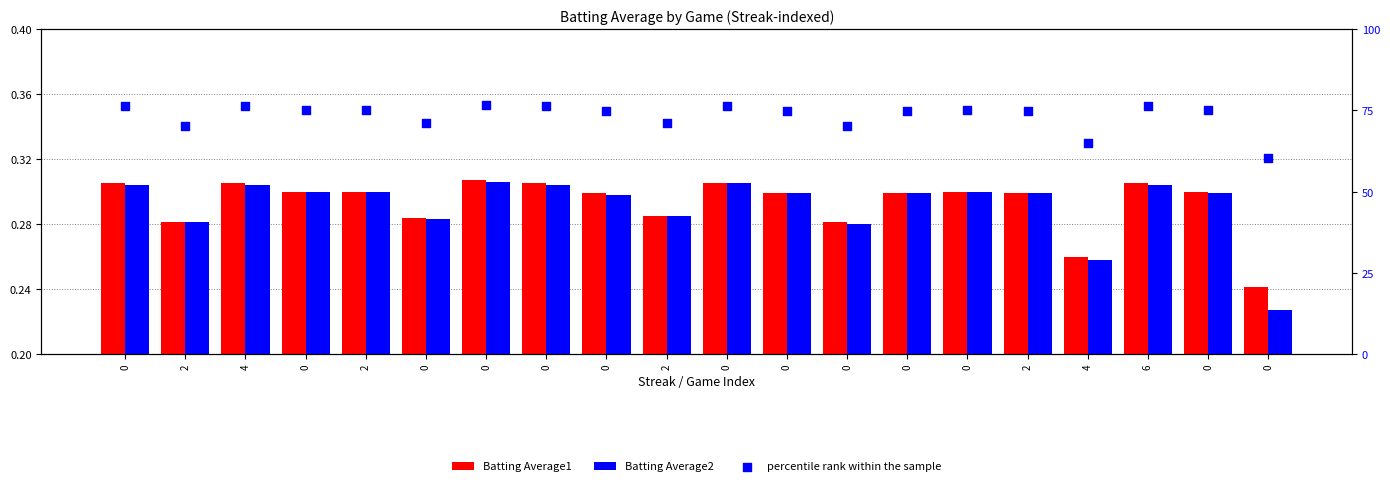

Which series reaches the minimum Y coordinate?

Batting Average2